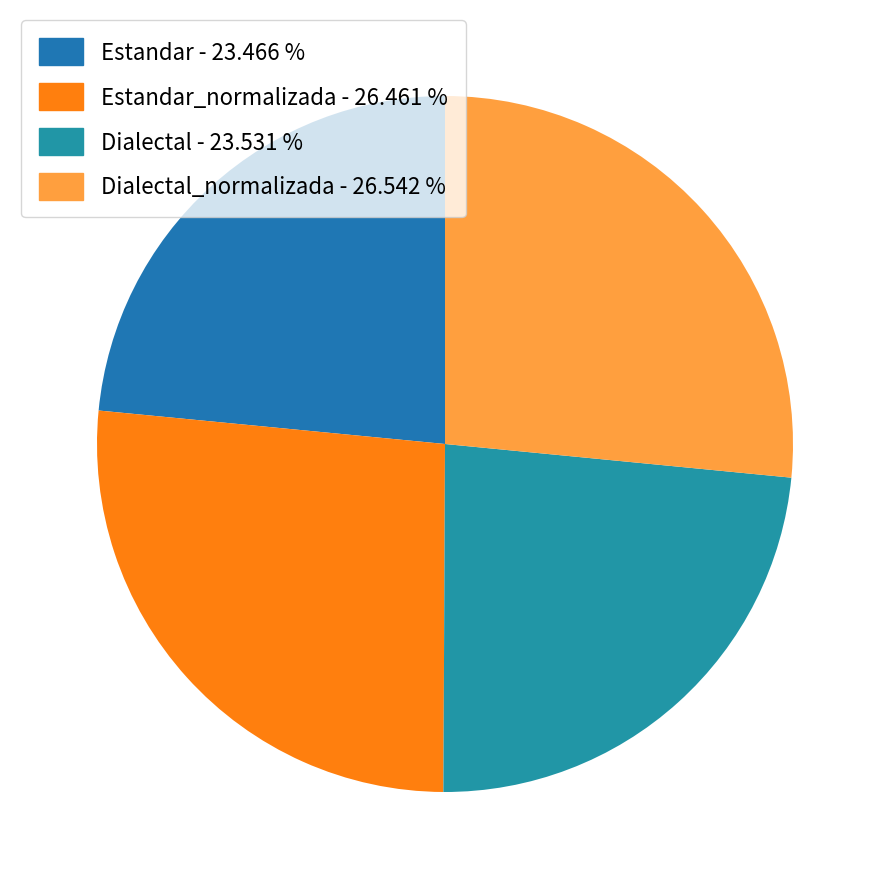

How many segments does this pie chart have?

4